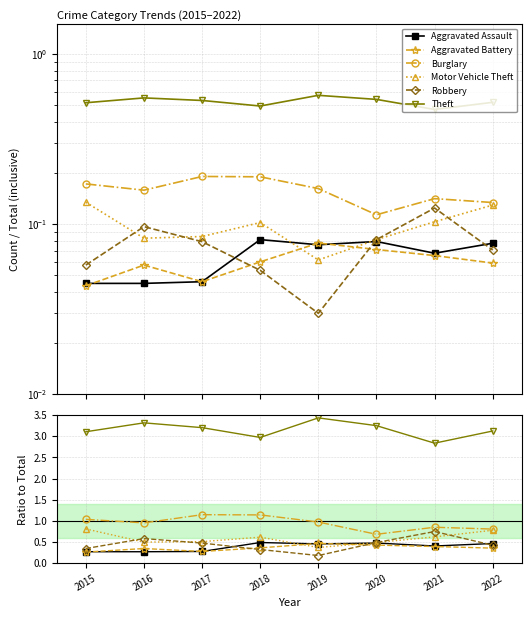

At how many categories does at least one series exceed 1?

8